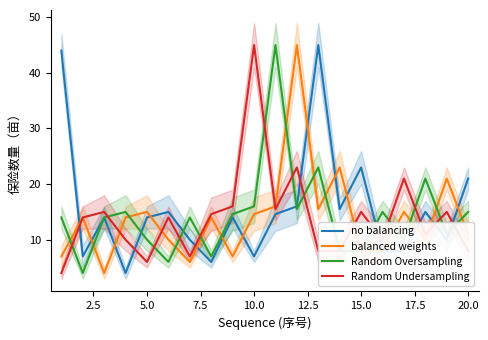

Is it true that Random Undersampling equals 45.0 at 10.0?

True